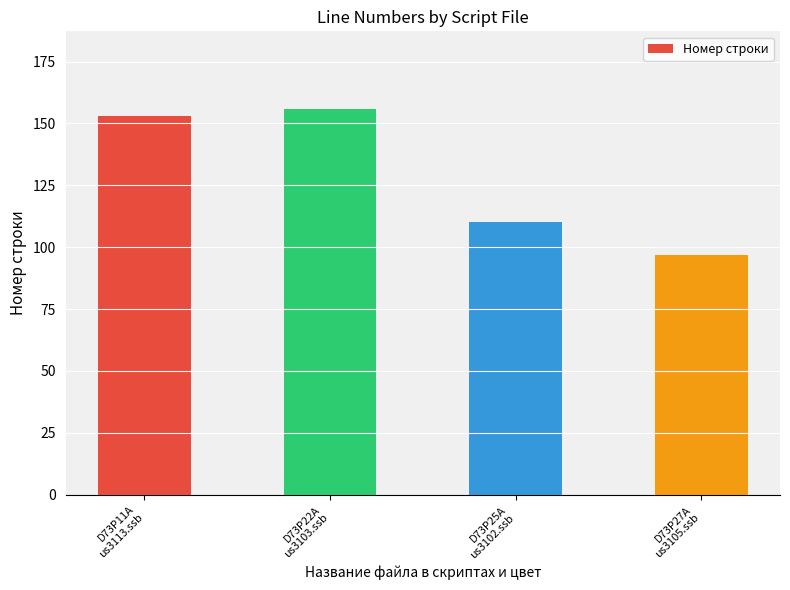

List the labels in order of value, smallest first.

D73P27A
us3105.ssb, D73P25A
us3102.ssb, D73P11A
us3113.ssb, D73P22A
us3103.ssb